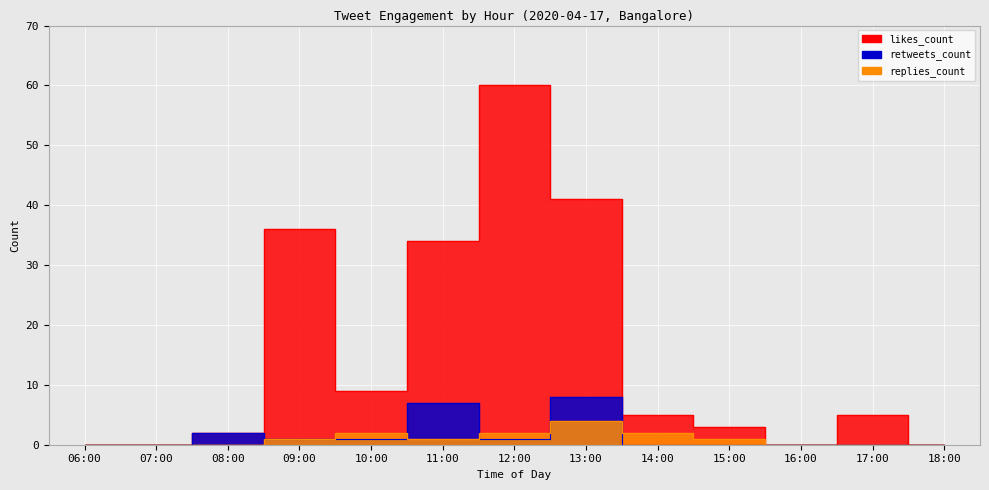

Where is the first local maximum for retweets_count?

08:00